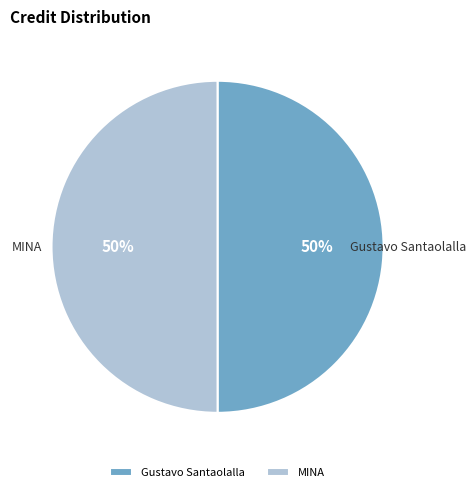

What is the ratio of the value at Gustavo Santaolalla to the value at MINA?

1.0